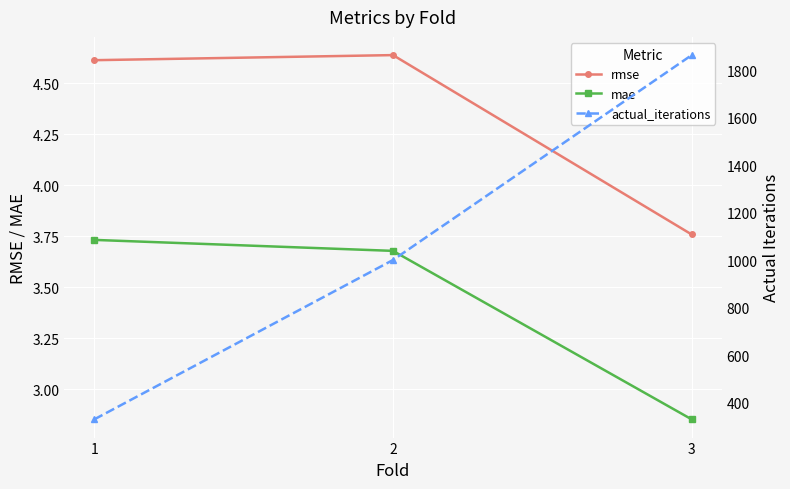

List the series in order of their peak value, highest first.

actual_iterations, rmse, mae